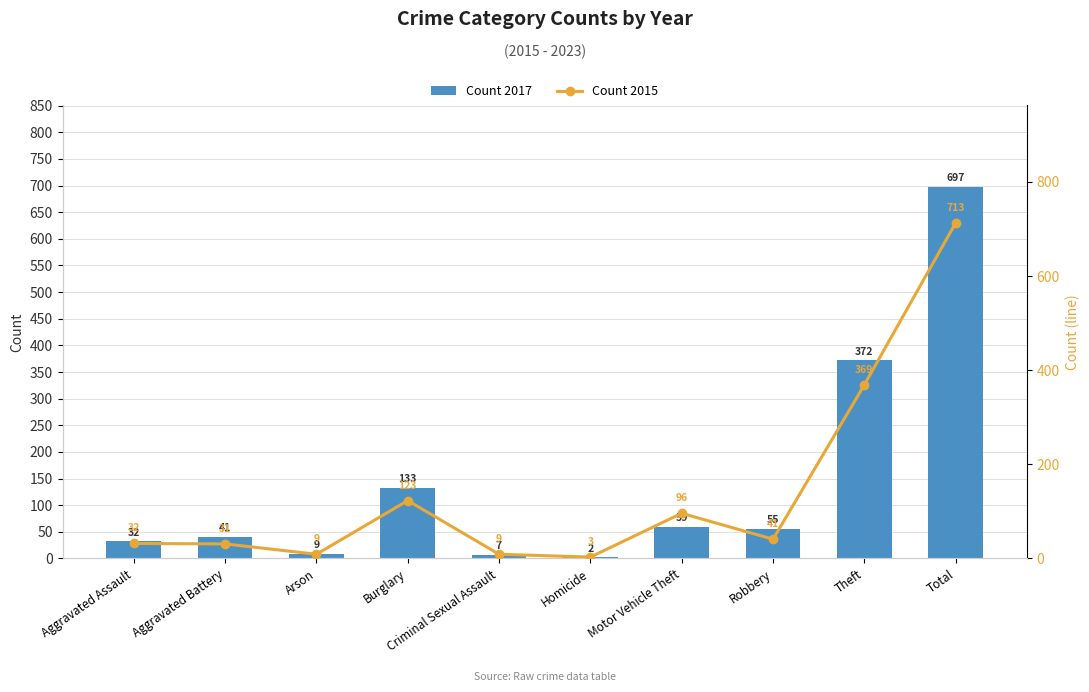

The 2017 series shows 86 at Theft. True or false?

False